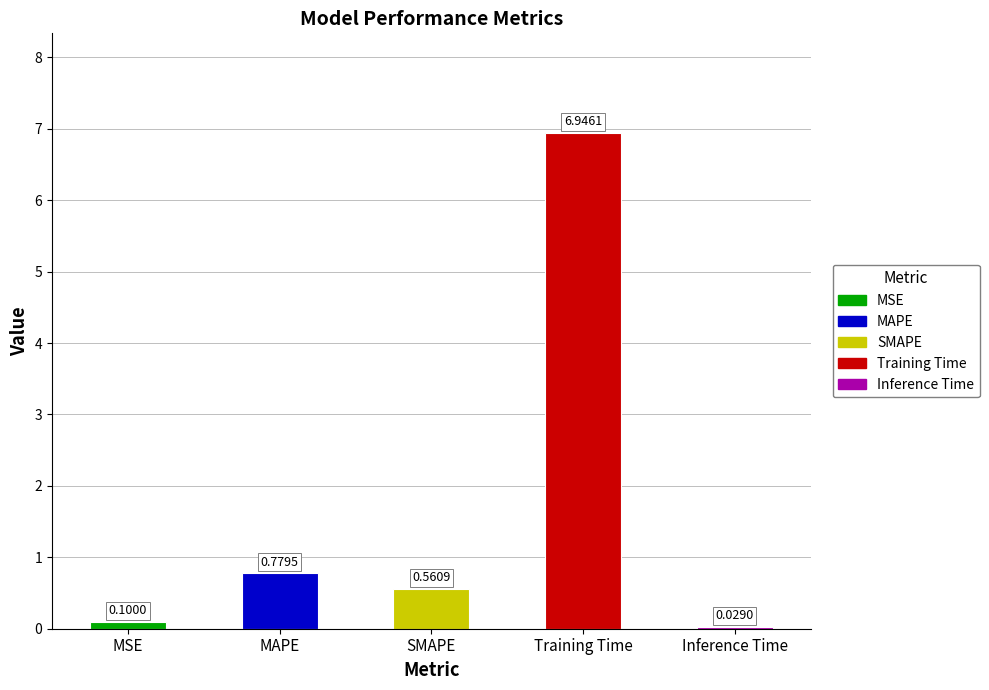

Where is the data nearest to the value 3?

MAPE